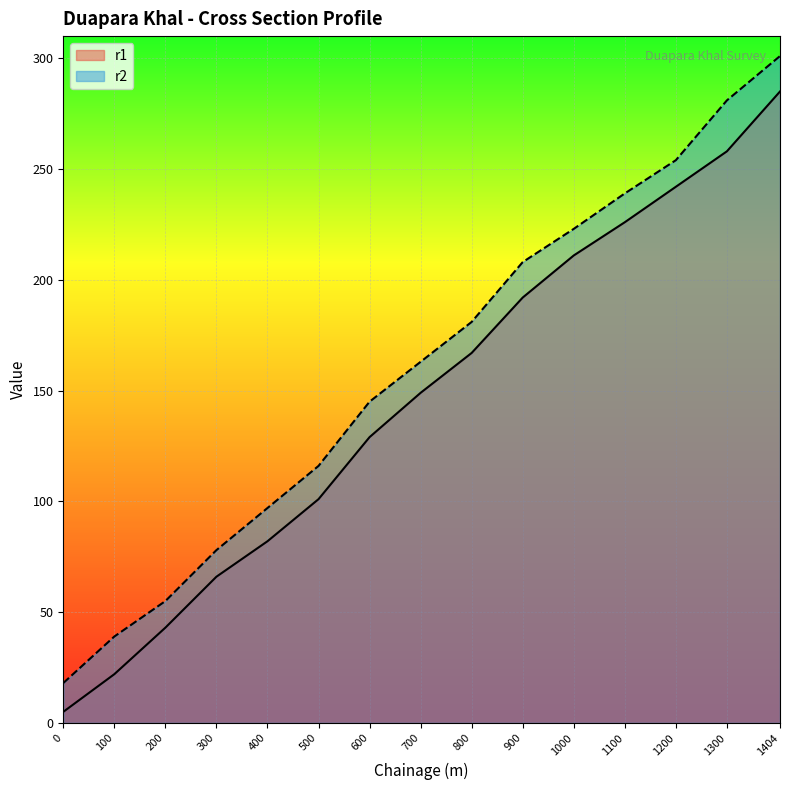

Is it true that r1 equals 91 at 300?

False